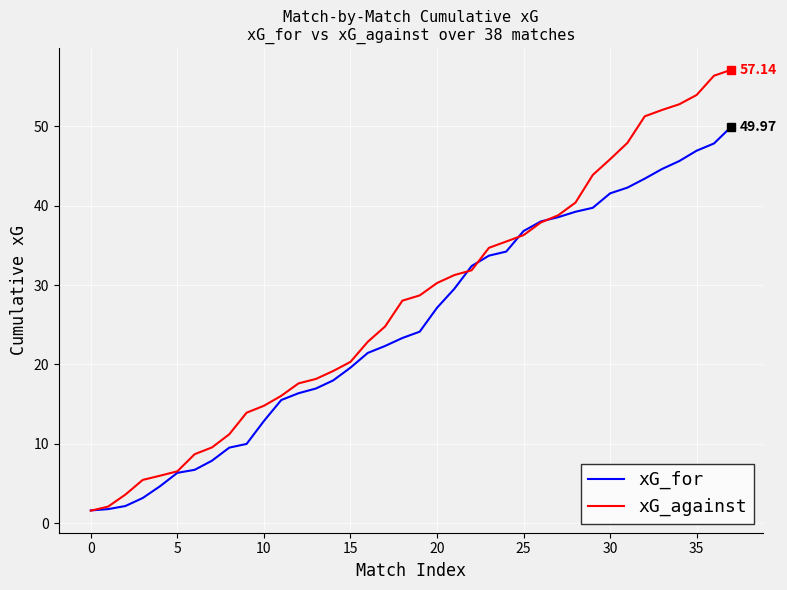

Rank the series by their maximum value, from highest to lowest.

xG_against, xG_for